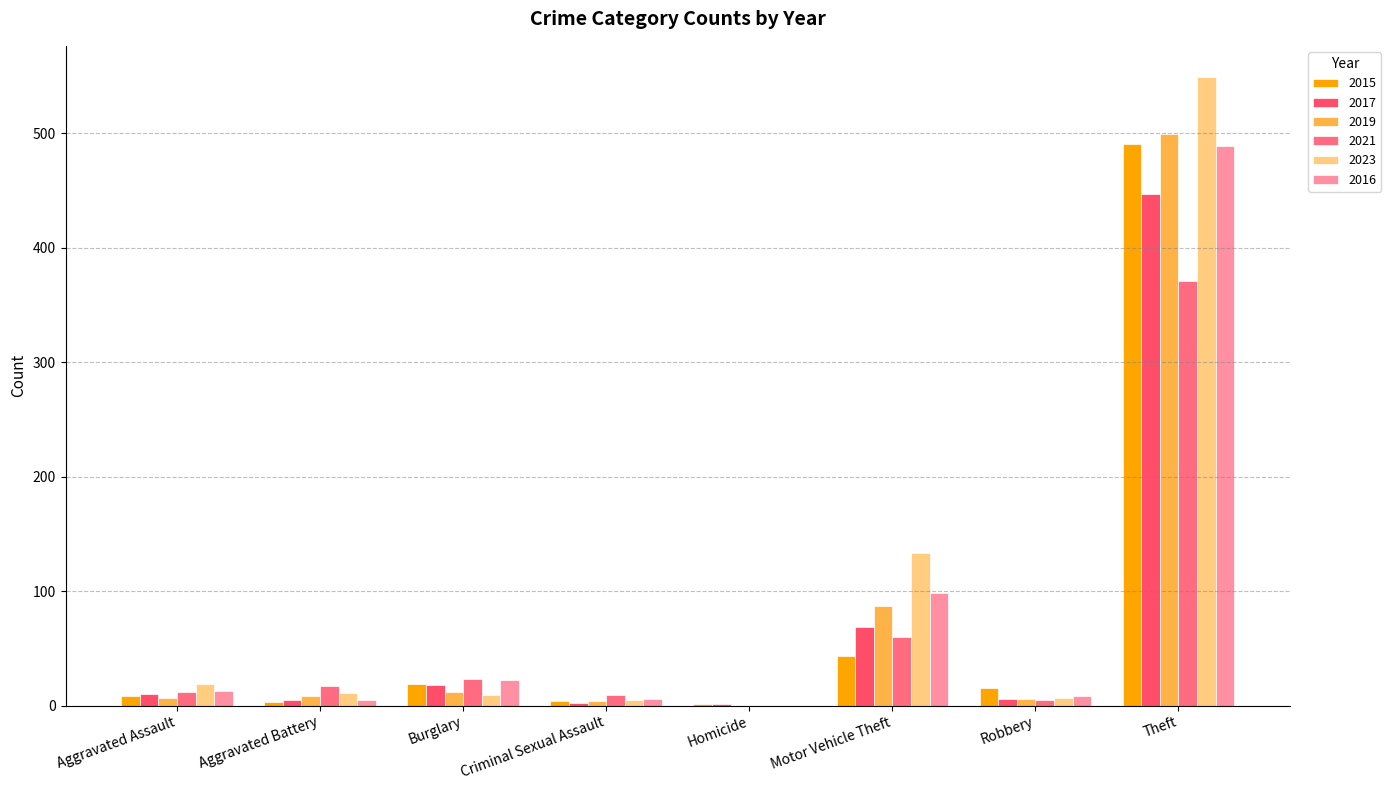

Is it true that 2019 equals 6 at Criminal Sexual Assault?

False